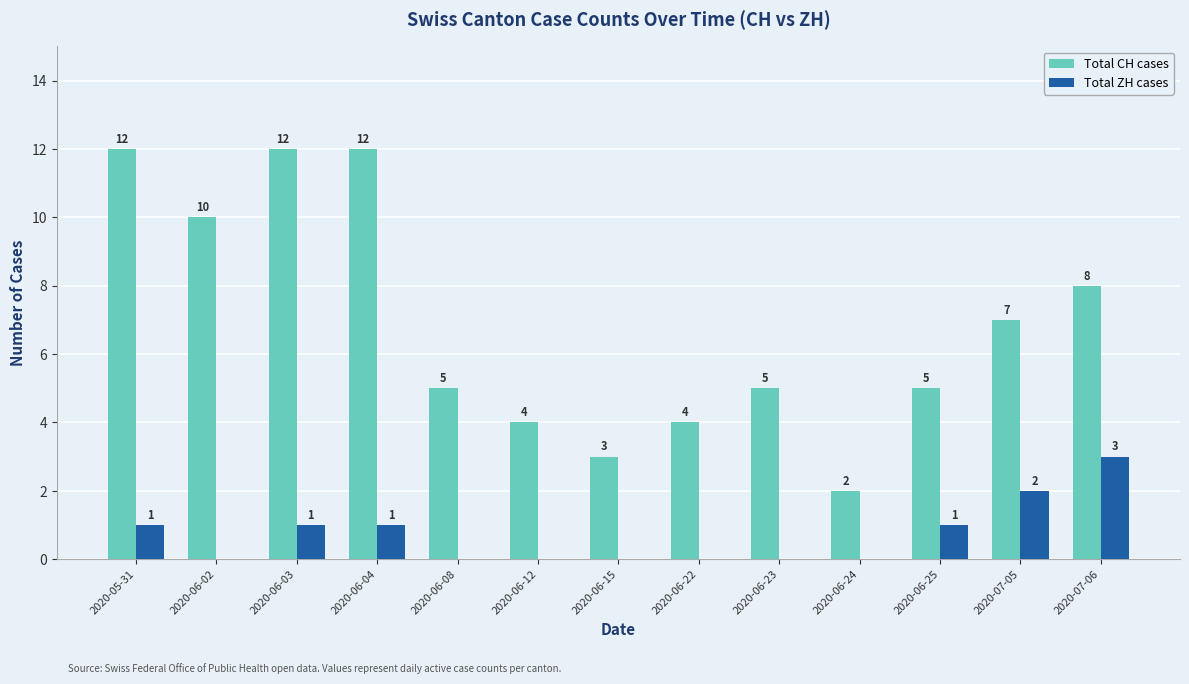

What is the sum of all Total CH cases values?

89